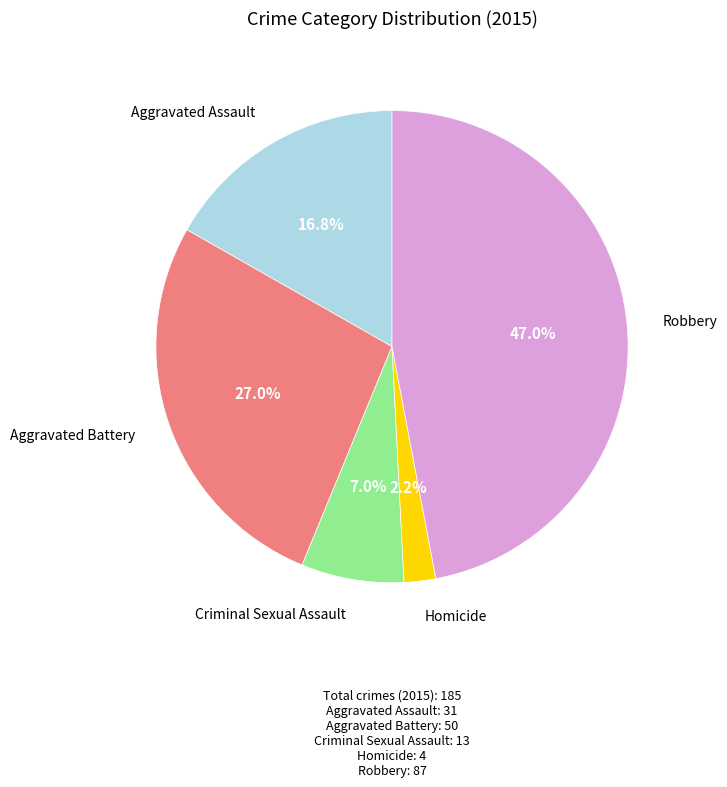

Does any single category account for the majority?

No